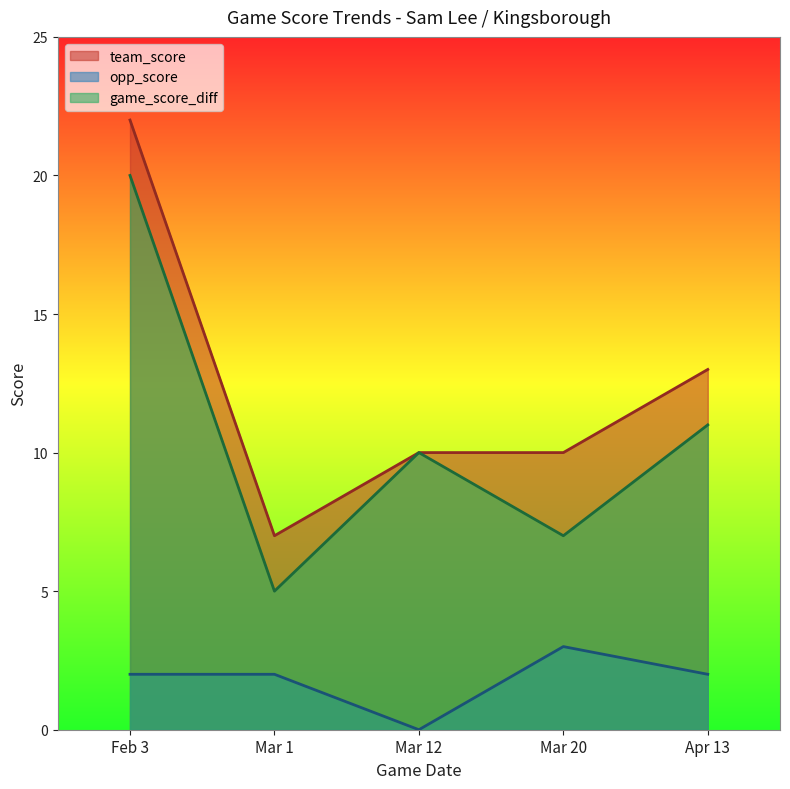

True or false: team_score and opp_score intersect in this chart.

False